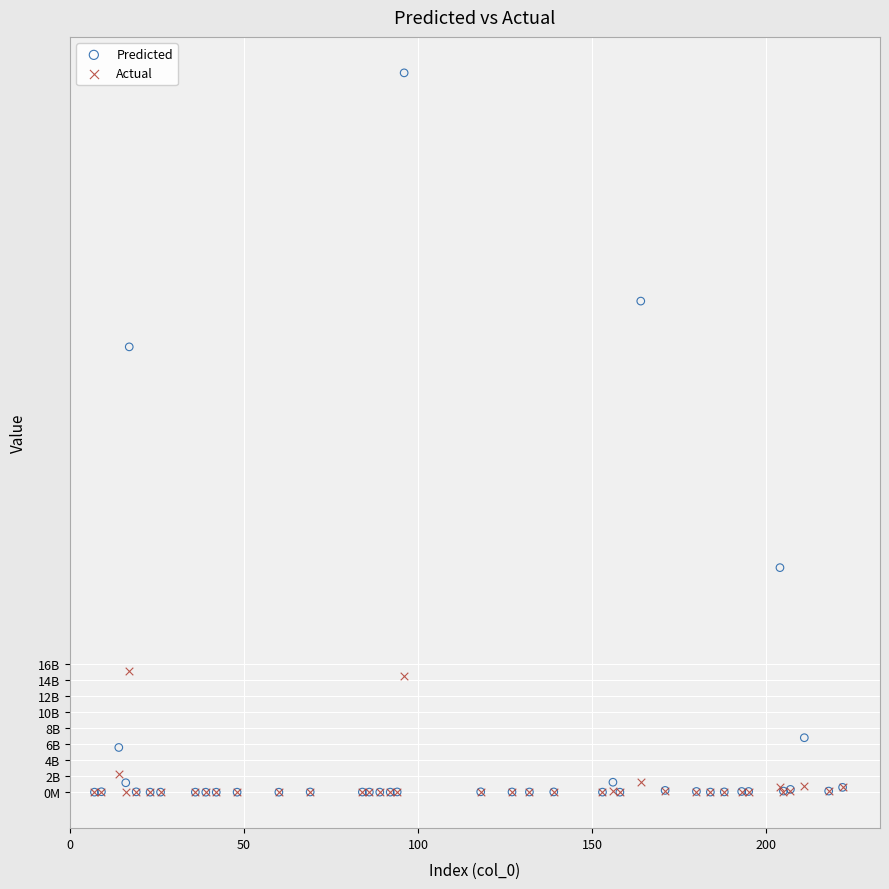

Which series has the widest spread of Y values?

Predicted